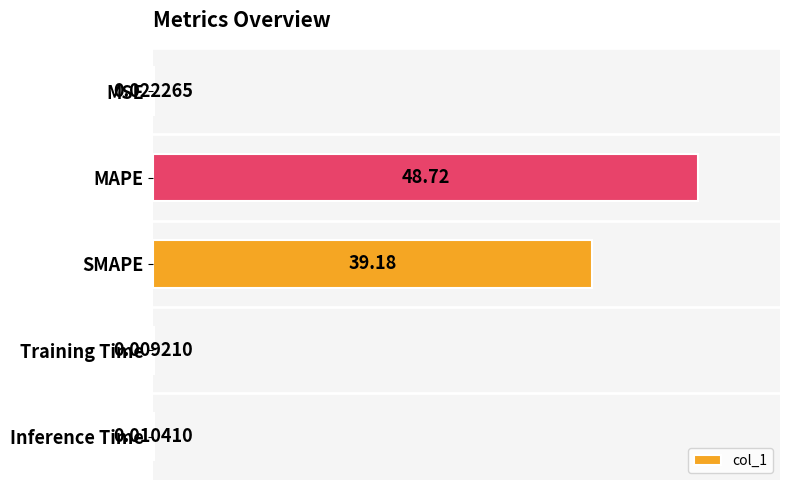

What is the sum of all values?

87.9